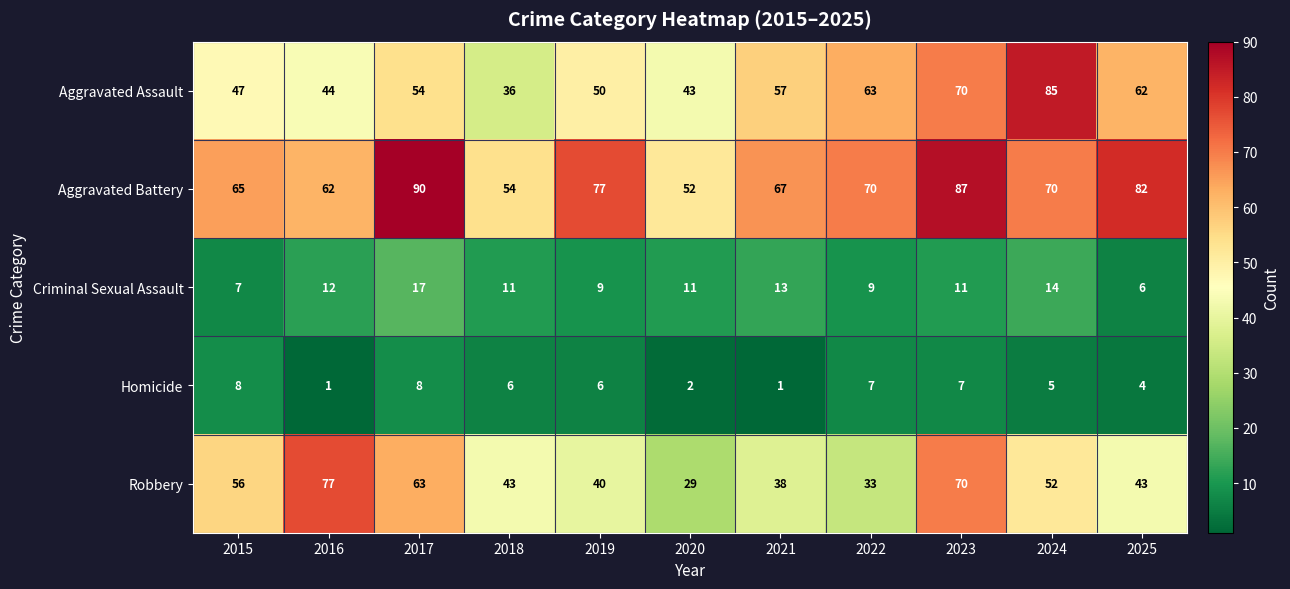

Read the Criminal Sexual Assault value at 2015, to the nearest 5.

5